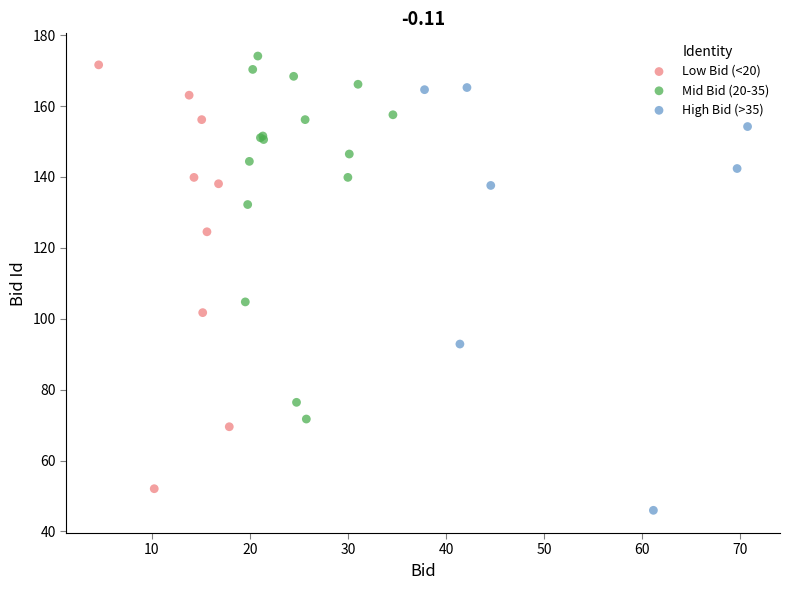

Which series reaches the minimum Y coordinate?

High Bid (>35)